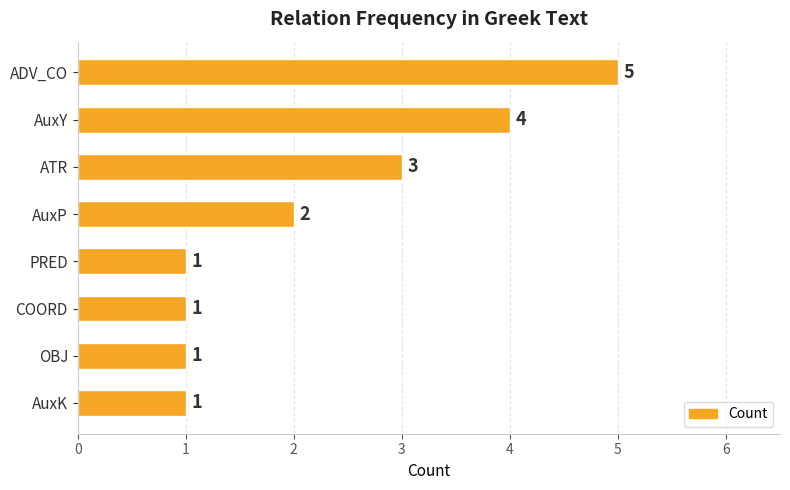

How many values are between 1 and 4?

7